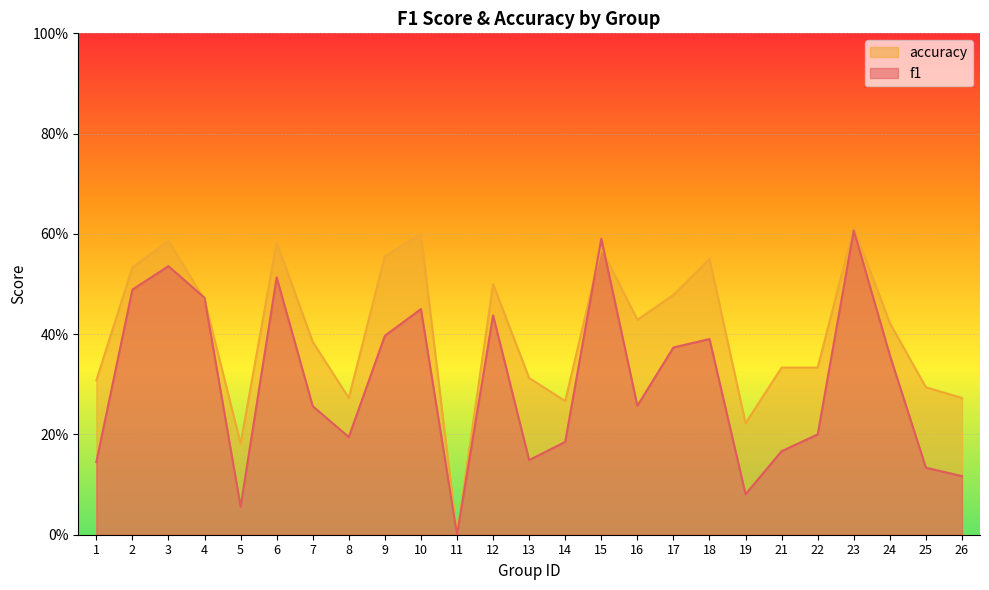

At which category does accuracy reach its first local peak?

3